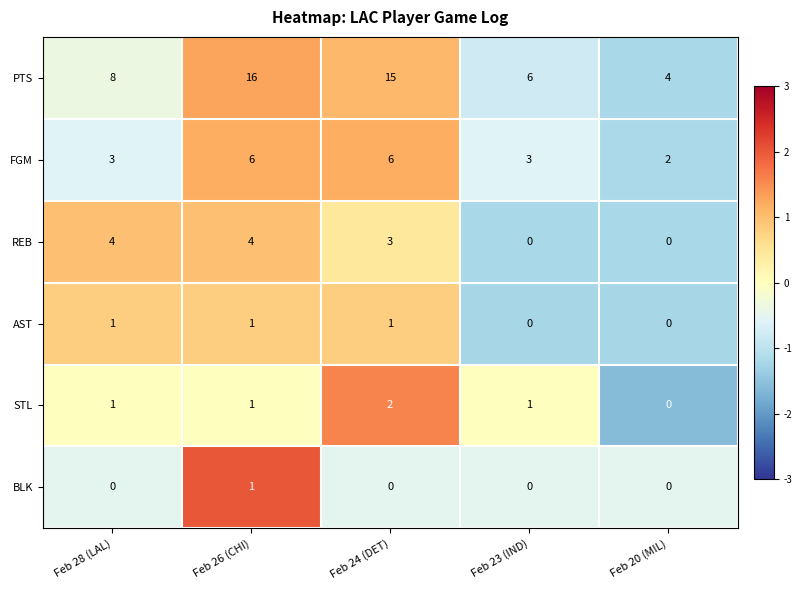

What is the approximate value of FGM at Feb 24 (DET)?

6